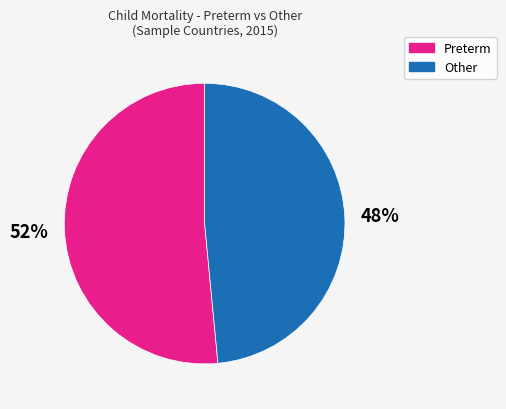

Which slice is the largest?

Preterm